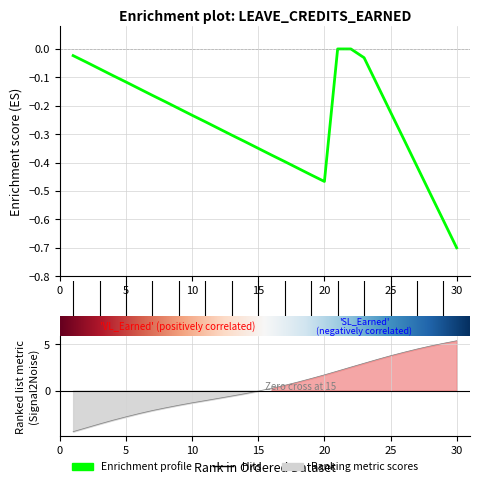

True or false: there are more than 1 points higher than both neighbors.

False